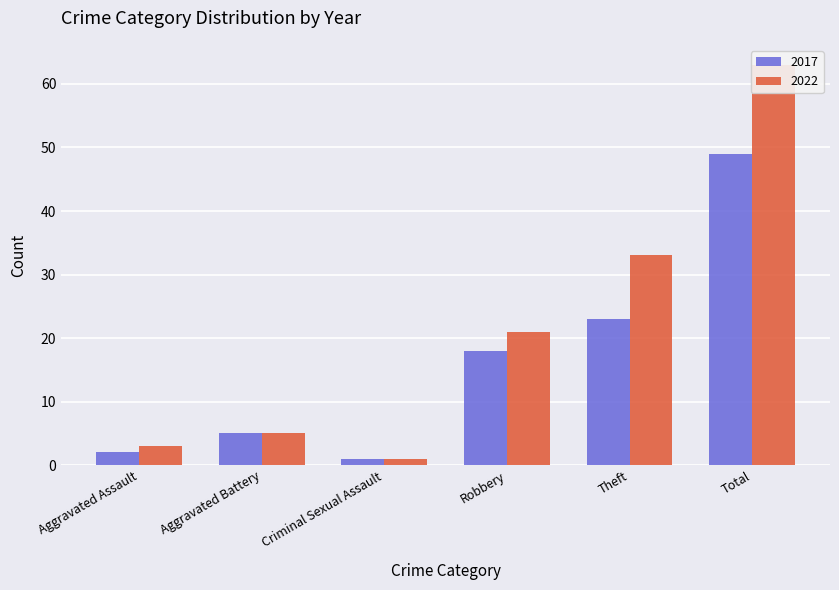

At which category is the sum across all series the highest?

Total